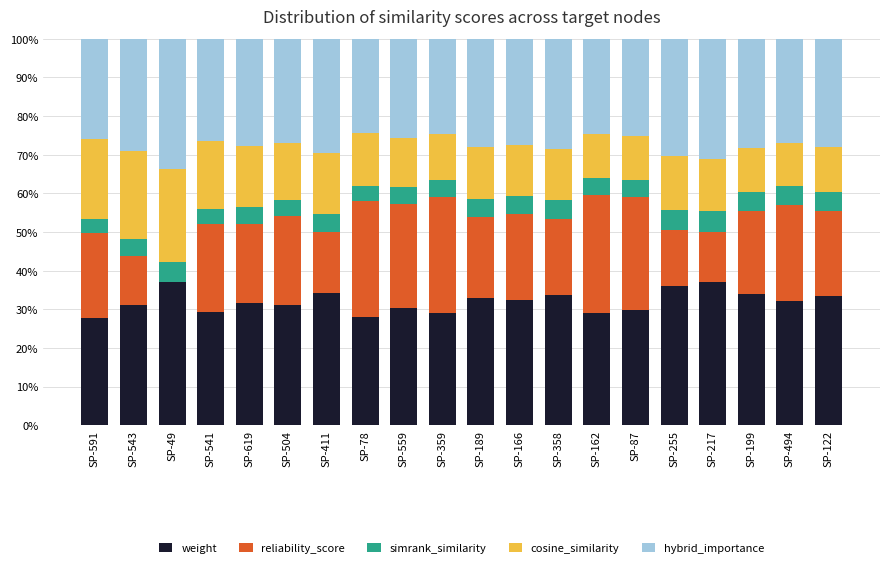

What is the total value across all series at SP-78?

100.0